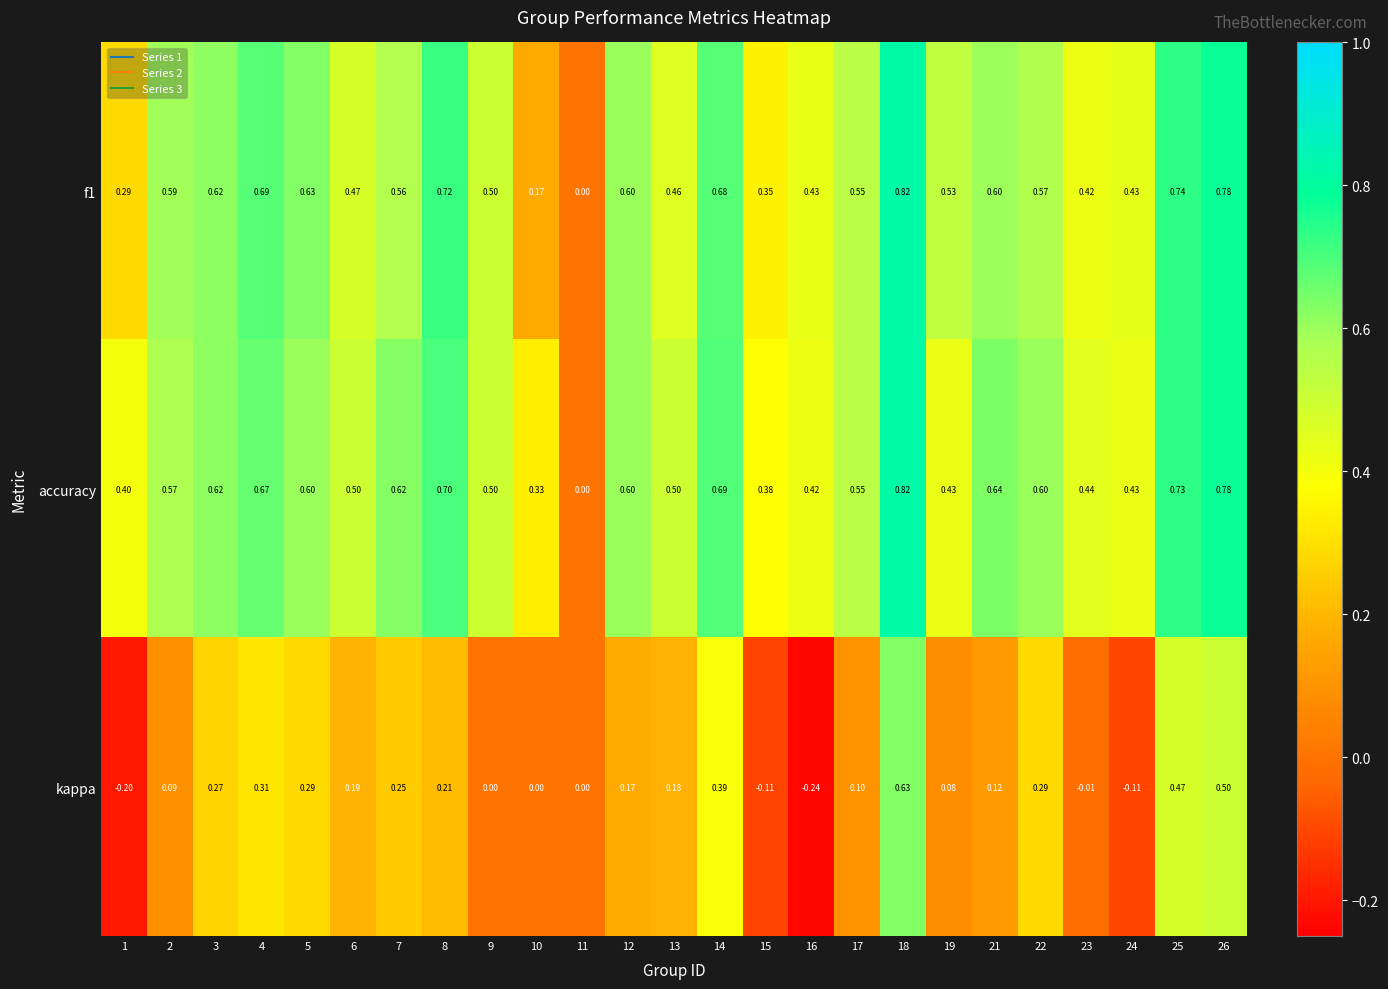

Which series has the largest range (max minus min)?

kappa